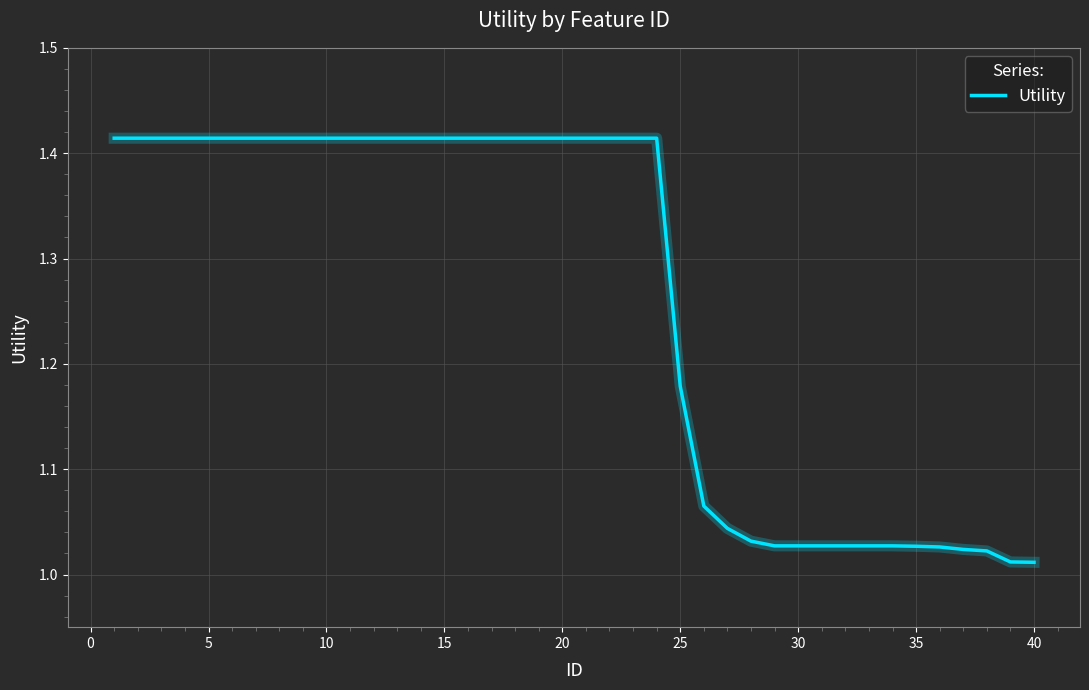

What is the difference between the maximum and minimum values?

0.4